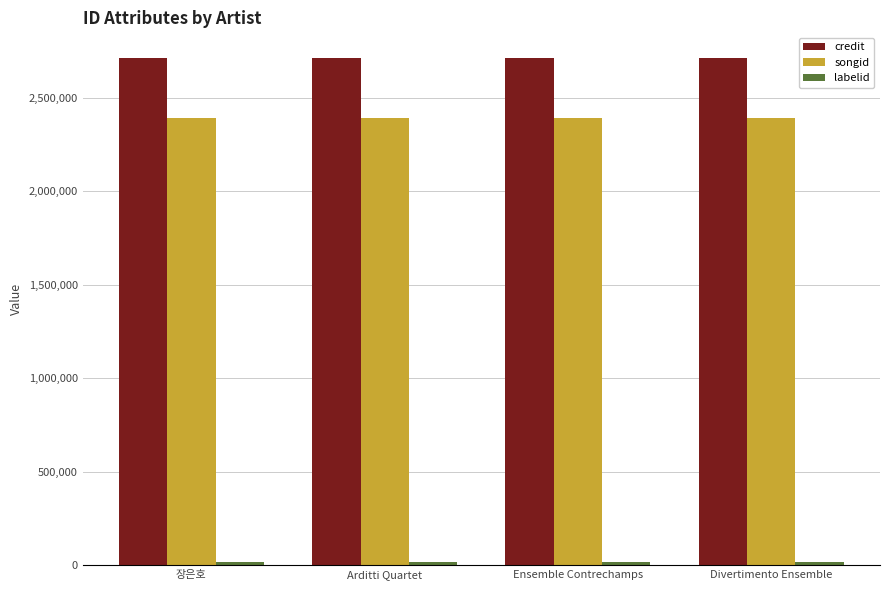

What is the total value across all series at Ensemble Contrechamps?

5120413